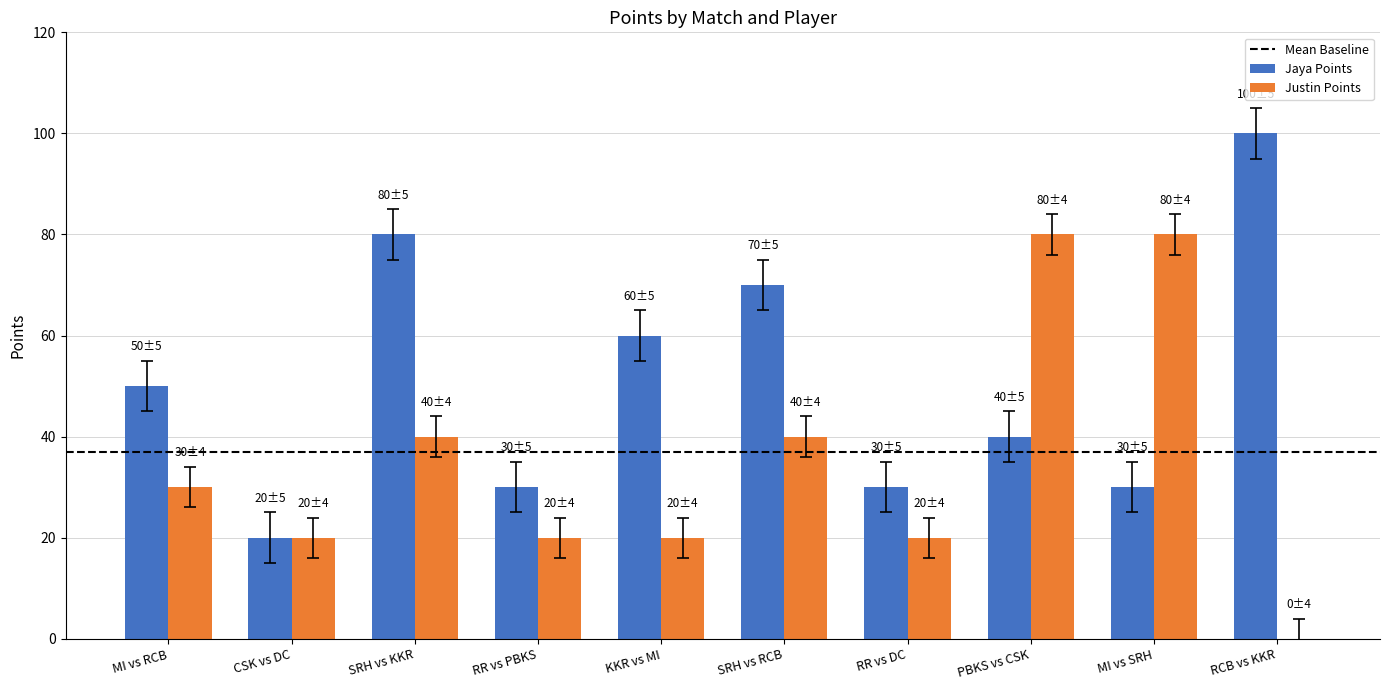

Which series has the largest total across all categories?

Jaya Points